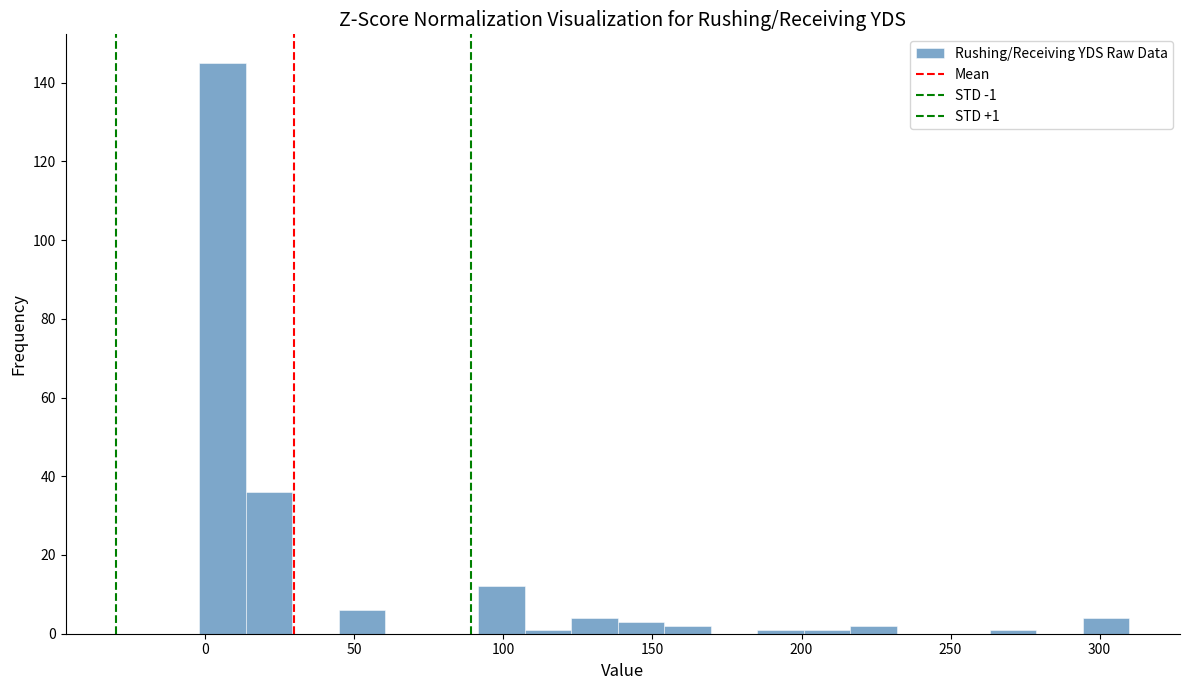

Read against the x-axis, roughly where is the centre of the tallest bar?

5